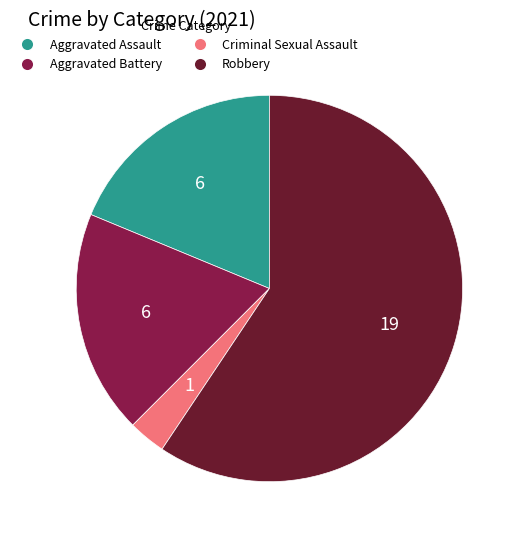

Does any single category account for the majority?

Yes